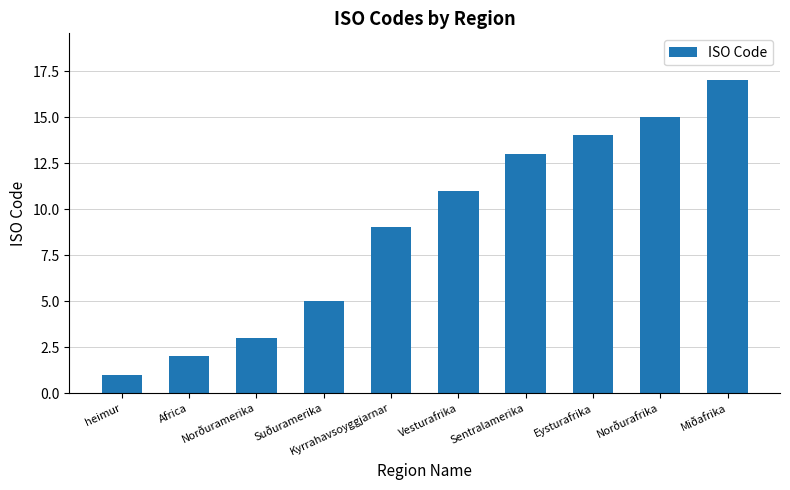

Which category has the highest value across all series?

Miðafrika